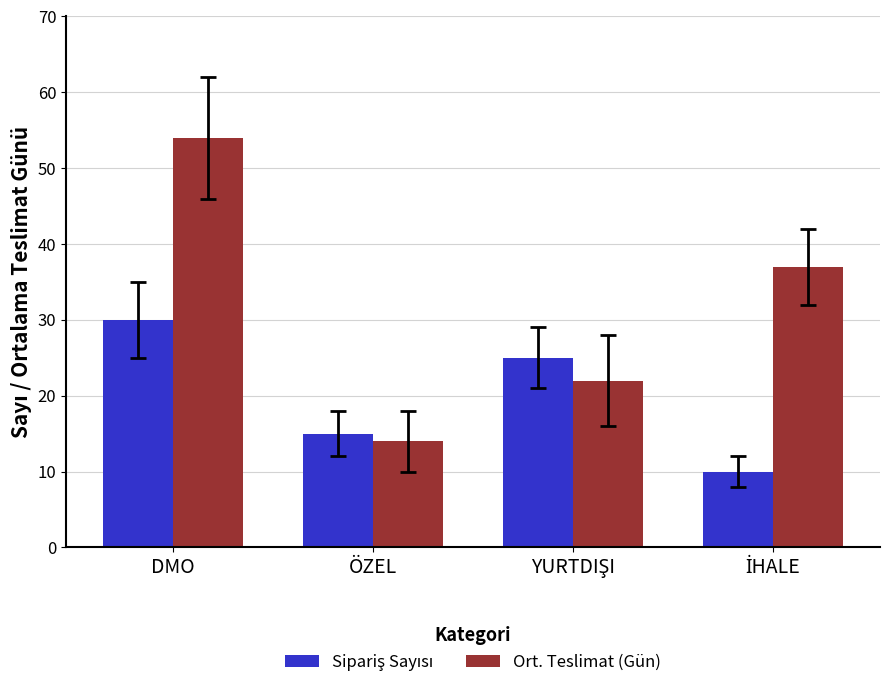

How many data points in Ort. Teslimat (Gün) are less than 37?

2